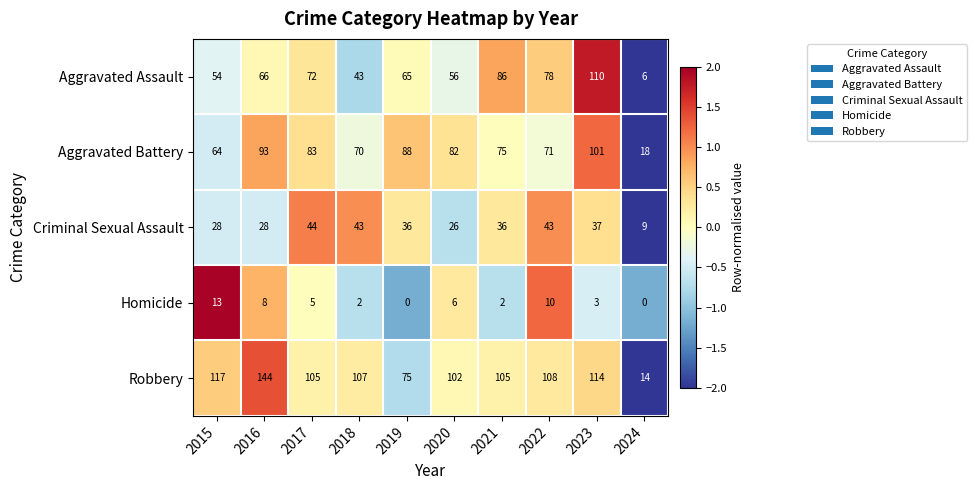

Which label corresponds to the largest value in the chart?

2016